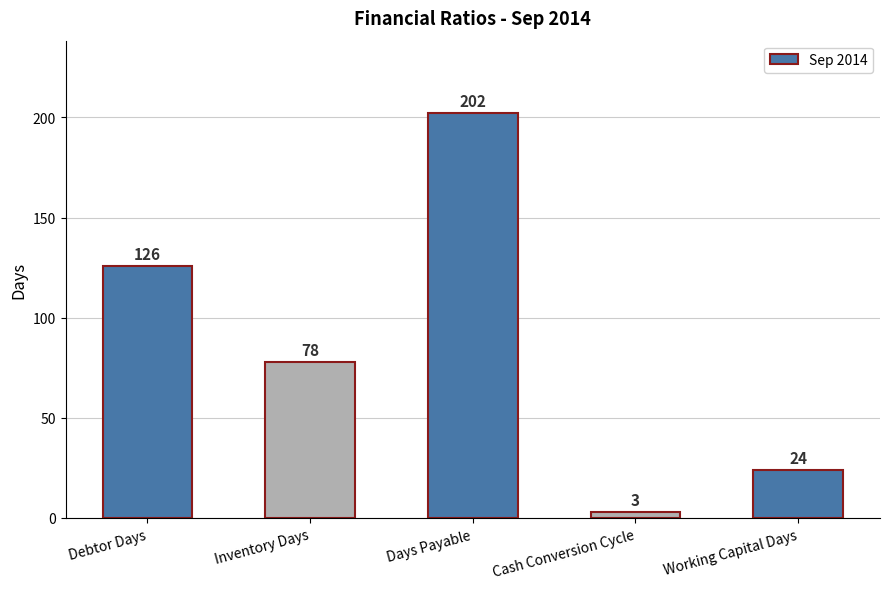

What position from the left is Inventory Days?

2